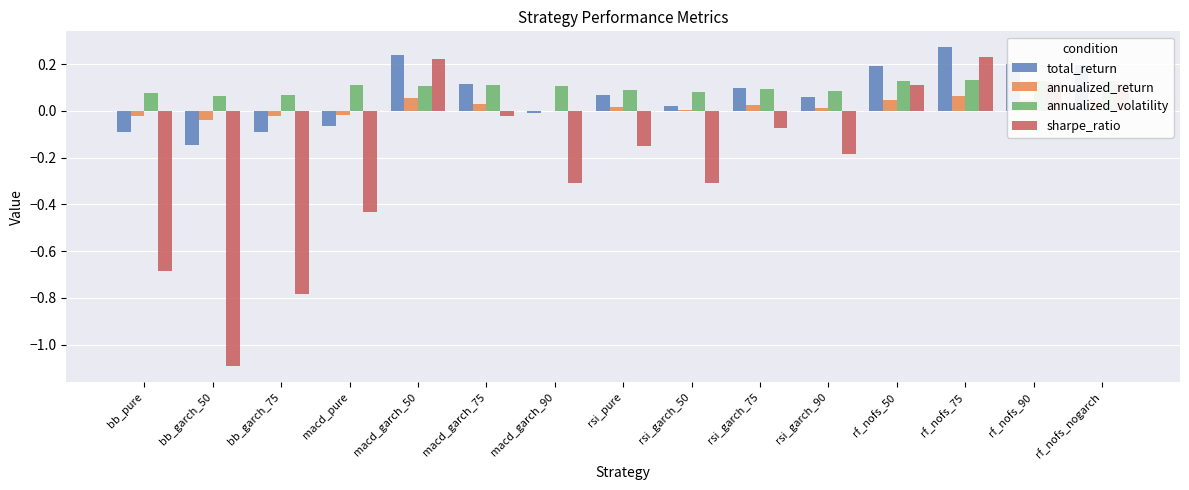

The total_return series shows 0.4 at rf_nofs_75. True or false?

False